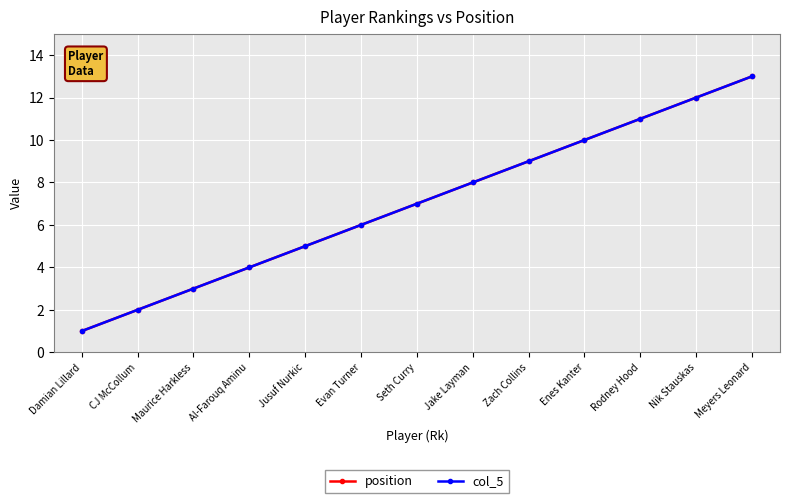

True or false: position and col_5 intersect in this chart.

False